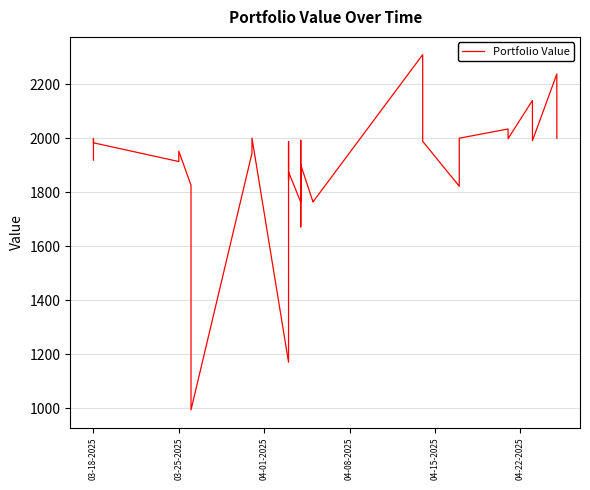

What is the maximum value shown in the chart?

2308.6